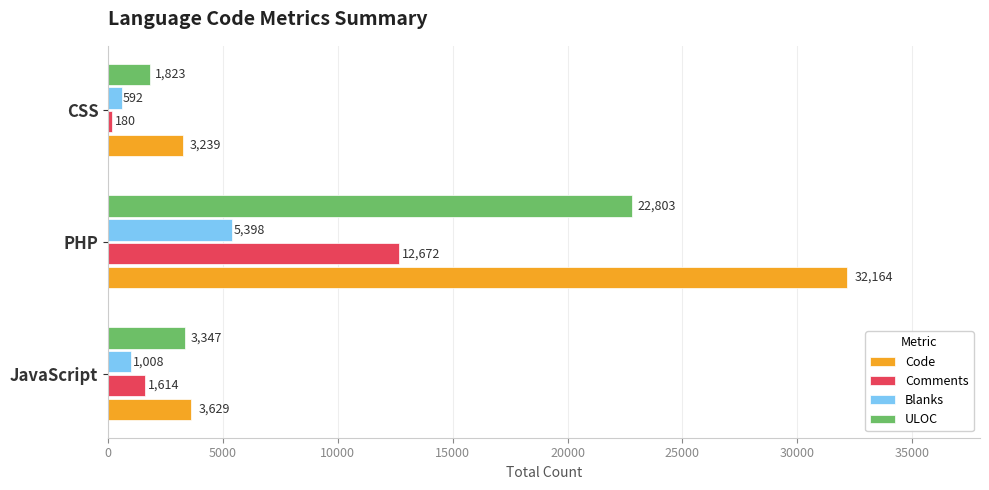

Is it true that Comments equals 12672 at PHP?

True